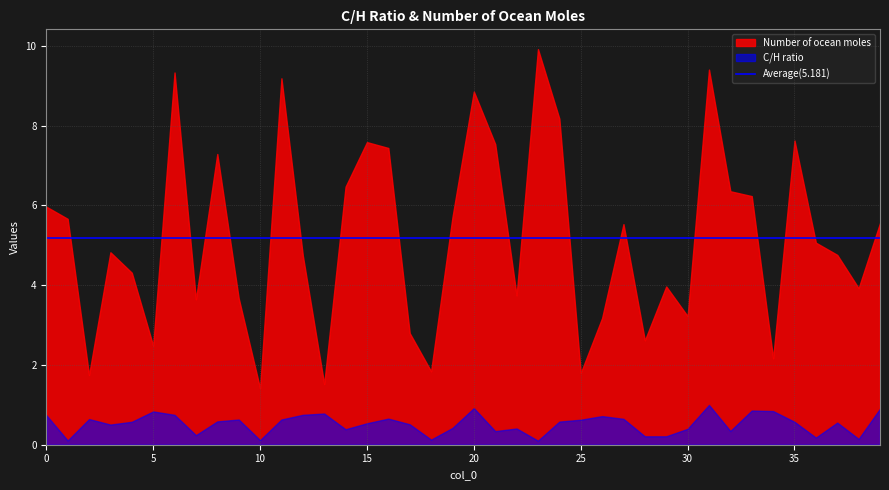

Reading left to right, transcribe all the data shown in this chart.

C/H ratio: 0=0.7	1=0.1	2=0.6	3=0.5	4=0.6	5=0.8	6=0.7	7=0.2	8=0.6	9=0.6	10=0.1	11=0.6	12=0.7	13=0.8	14=0.4	15=0.5	16=0.7	17=0.5	18=0.1	19=0.4	20=0.9	21=0.3	22=0.4	23=0.1	24=0.6	25=0.6	26=0.7	27=0.6	28=0.2	29=0.2	30=0.4	31=1.0	32=0.3	33=0.9	34=0.8	35=0.6	36=0.2	37=0.6	38=0.1	39=0.9
Number of ocean moles: 0=6.0	1=5.7	2=1.7	3=4.8	4=4.3	5=2.5	6=9.3	7=3.6	8=7.3	9=3.7	10=1.4	11=9.2	12=4.7	13=1.5	14=6.5	15=7.6	16=7.4	17=2.8	18=1.8	19=5.7	20=8.9	21=7.5	22=3.7	23=9.9	24=8.2	25=1.8	26=3.2	27=5.5	28=2.6	29=4.0	30=3.2	31=9.4	32=6.4	33=6.2	34=2.2	35=7.6	36=5.1	37=4.8	38=3.9	39=5.6